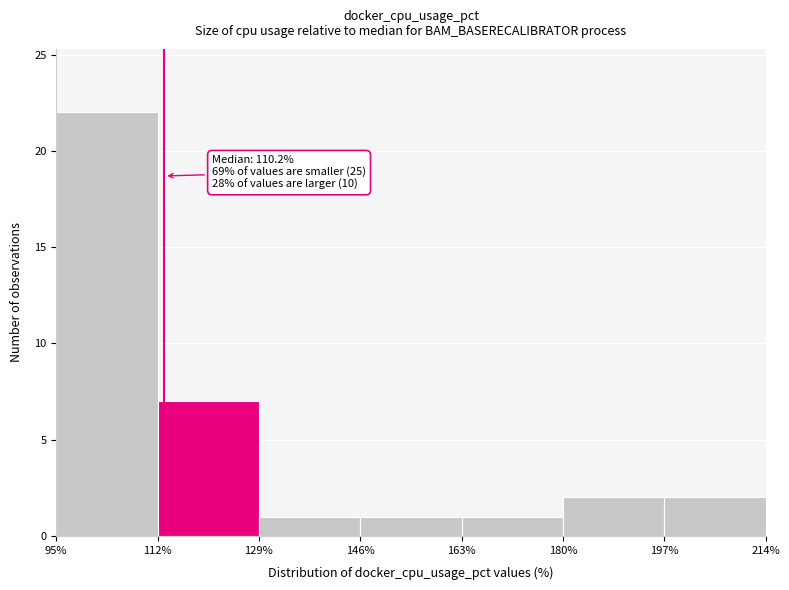

Which range on the x-axis has the tallest bar?

95% to 112%